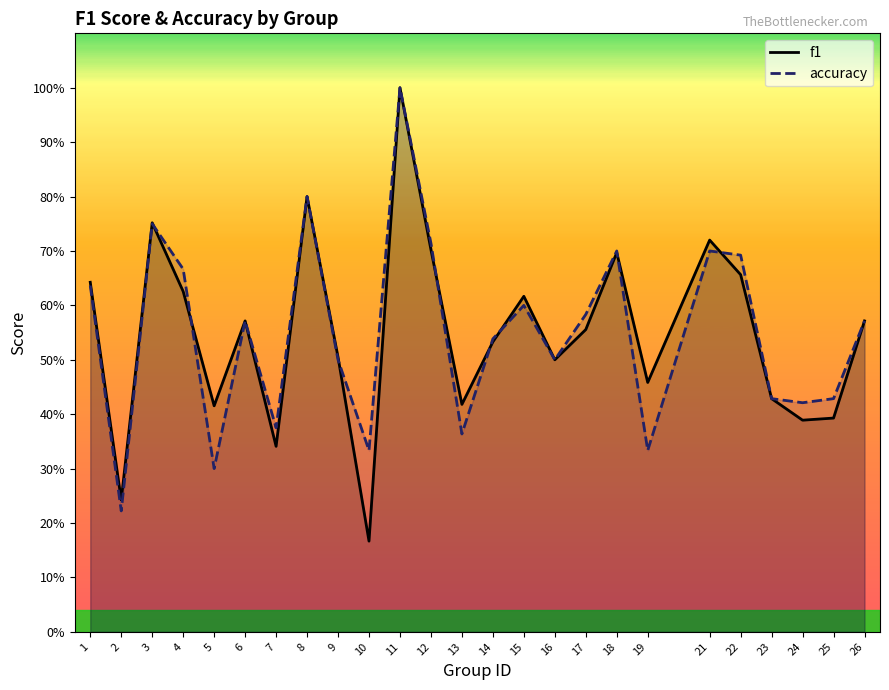

How many f1 values are between 0 and 1?

25